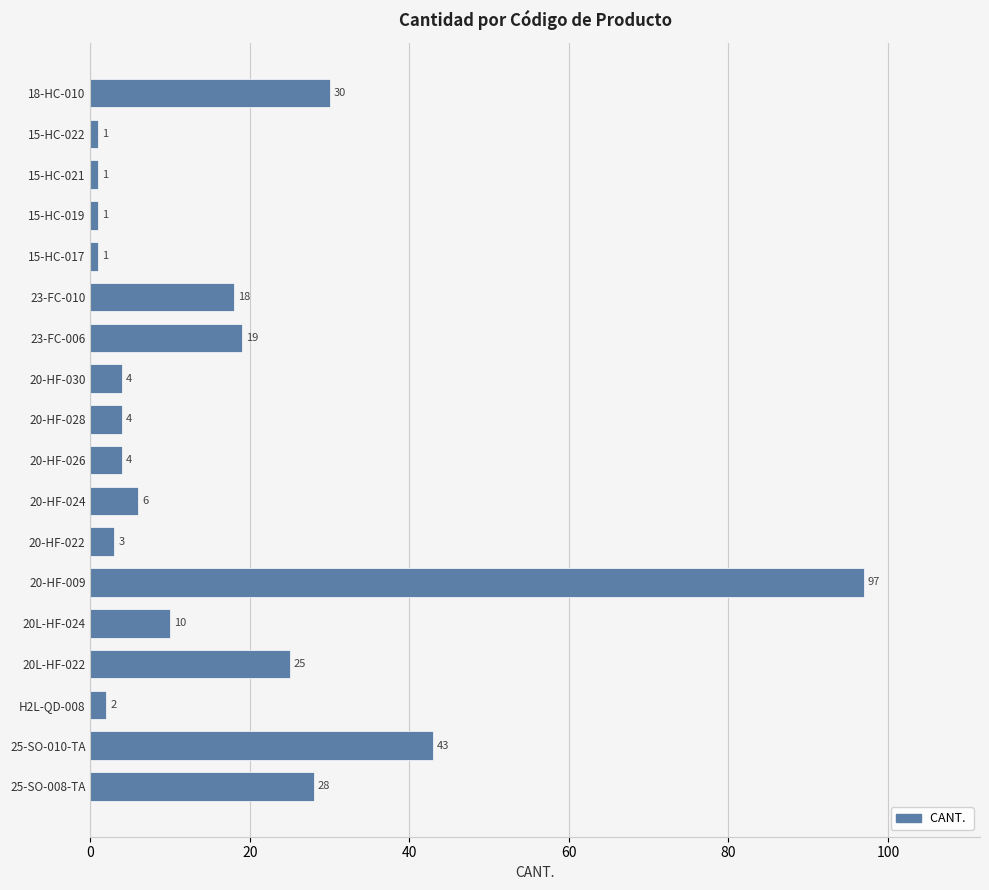

Is it true that the value at 15-HC-019 is 1?

True